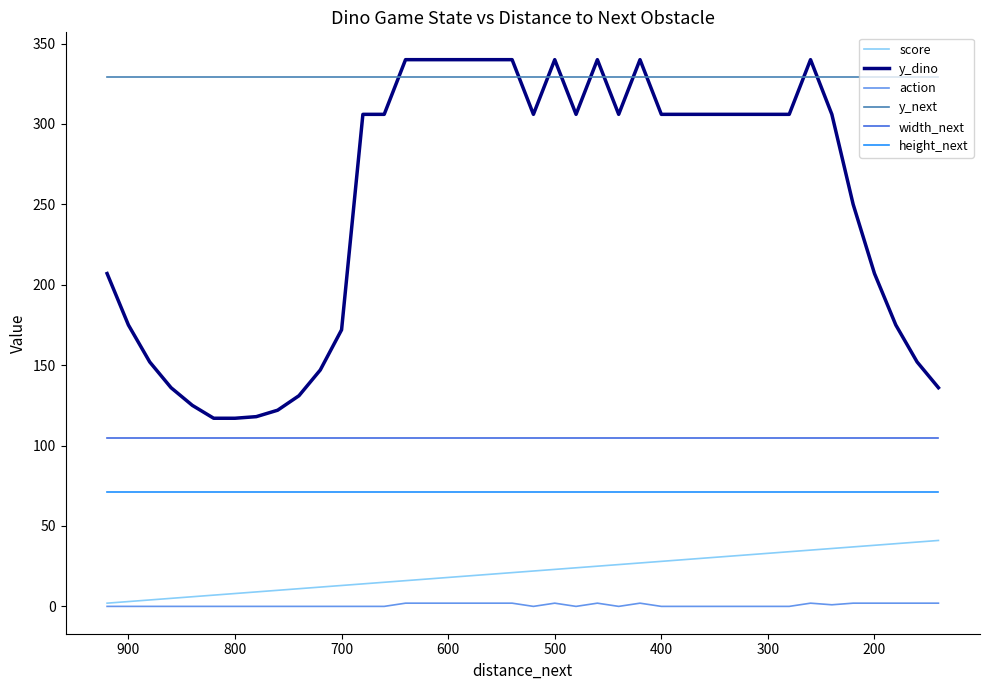

Does the chart have visible grid lines?

No